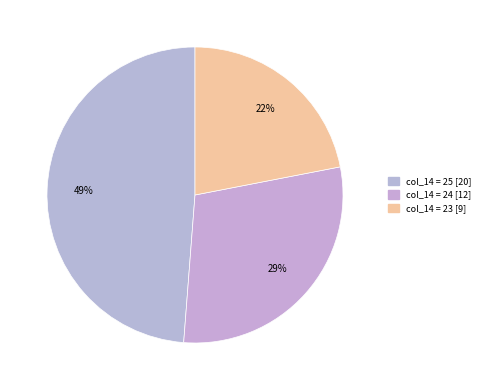

Count the number of slices in the pie.

3